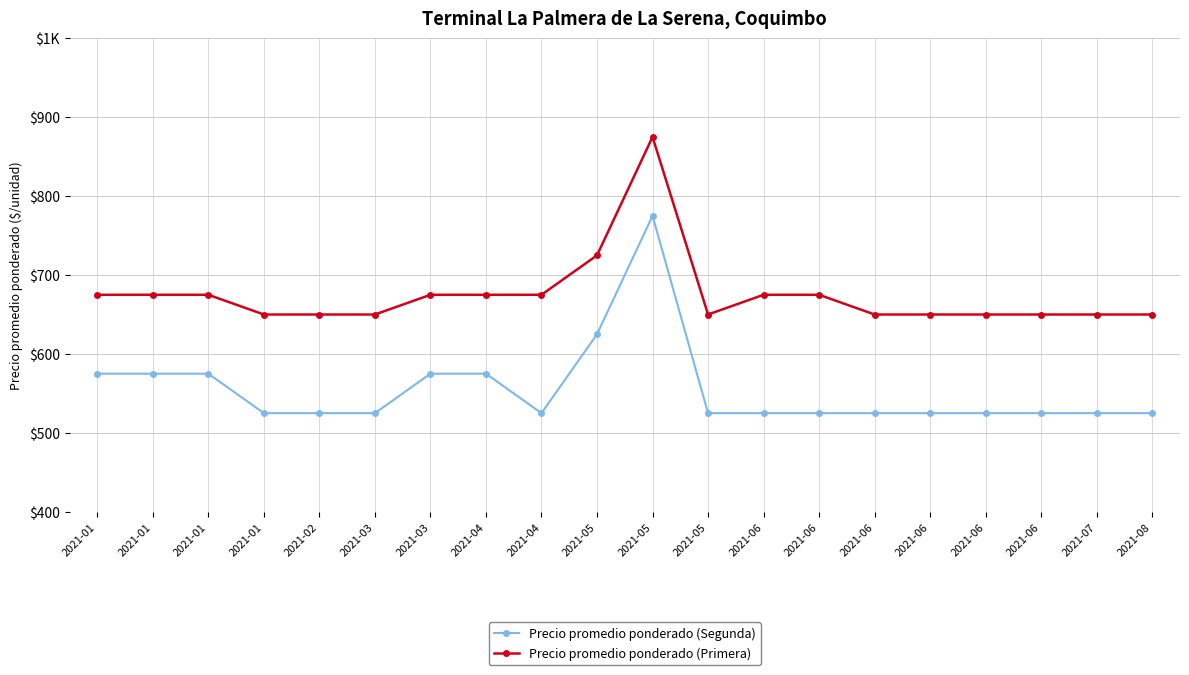

Reading right to left, extract all data points from this chart.

Precio promedio ponderado (Segunda): 2021-08=525	2021-07=525	2021-06=525	2021-06=525	2021-06=525	2021-06=525	2021-06=525	2021-06=525	2021-05=525	2021-05=775	2021-05=625	2021-04=525	2021-04=575	2021-03=575	2021-03=525	2021-02=525	2021-01=525	2021-01=575	2021-01=575	2021-01=575
Precio promedio ponderado (Primera): 2021-08=650	2021-07=650	2021-06=650	2021-06=650	2021-06=650	2021-06=650	2021-06=675	2021-06=675	2021-05=650	2021-05=875	2021-05=725	2021-04=675	2021-04=675	2021-03=675	2021-03=650	2021-02=650	2021-01=650	2021-01=675	2021-01=675	2021-01=675